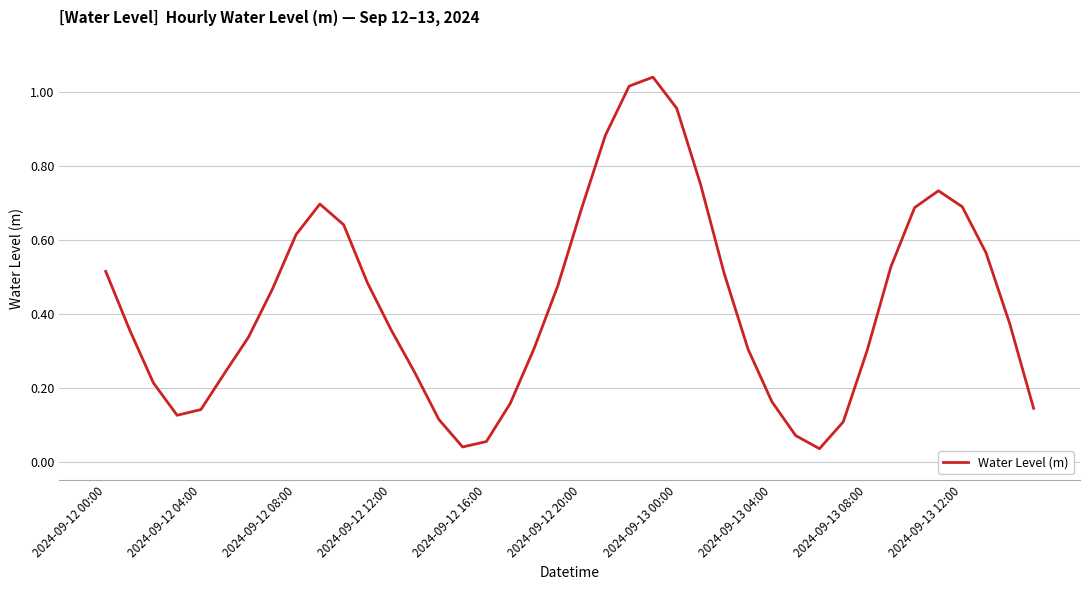

What is the maximum value shown in the chart?

1.0